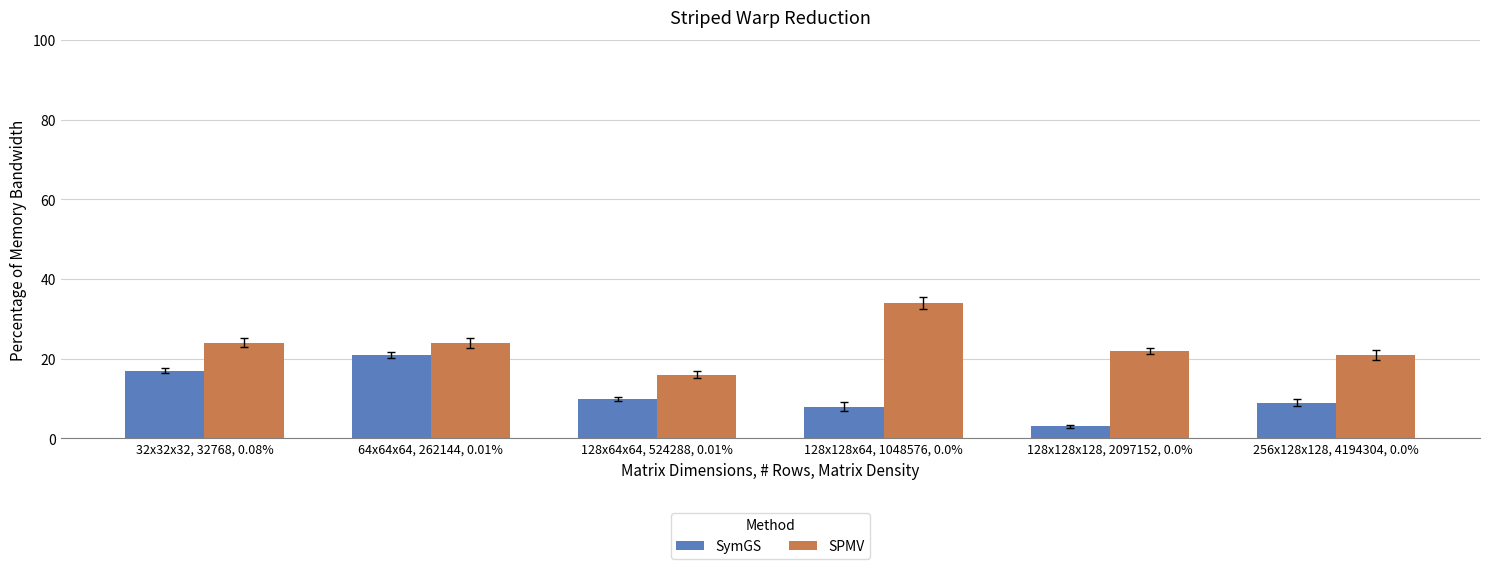

Rank the series at 32x32x32, 32768, 0.08% from lowest to highest value.

SymGS, SPMV